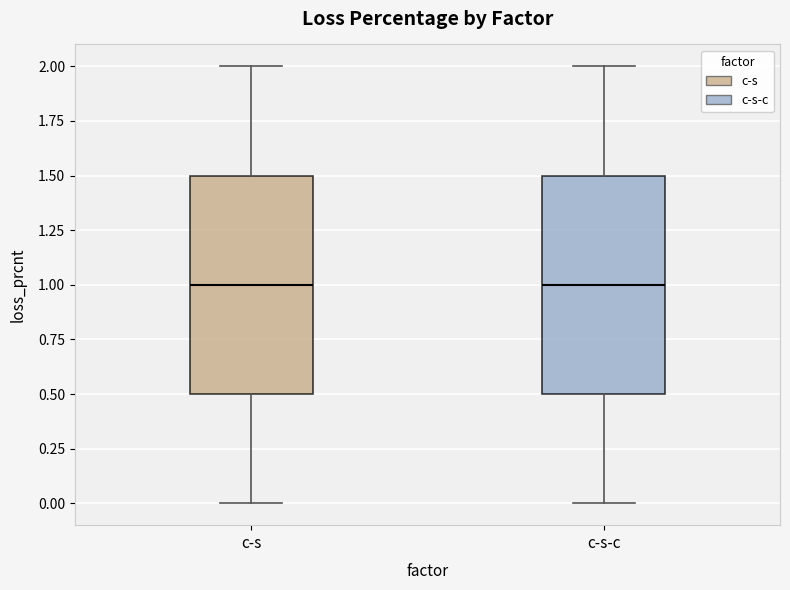

Reading left to right, transcribe this box plot: for each box, give where its median line is, the range the box spans, and where its two whiskers end, as read against the y-axis. The values are not printed on the chart, so give them approximately, as read against the axis.

c-s: median 1.0, box 0.5 to 1.5, whiskers 0.0 to 2.0
c-s-c: median 1.0, box 0.5 to 1.5, whiskers 0.0 to 2.0